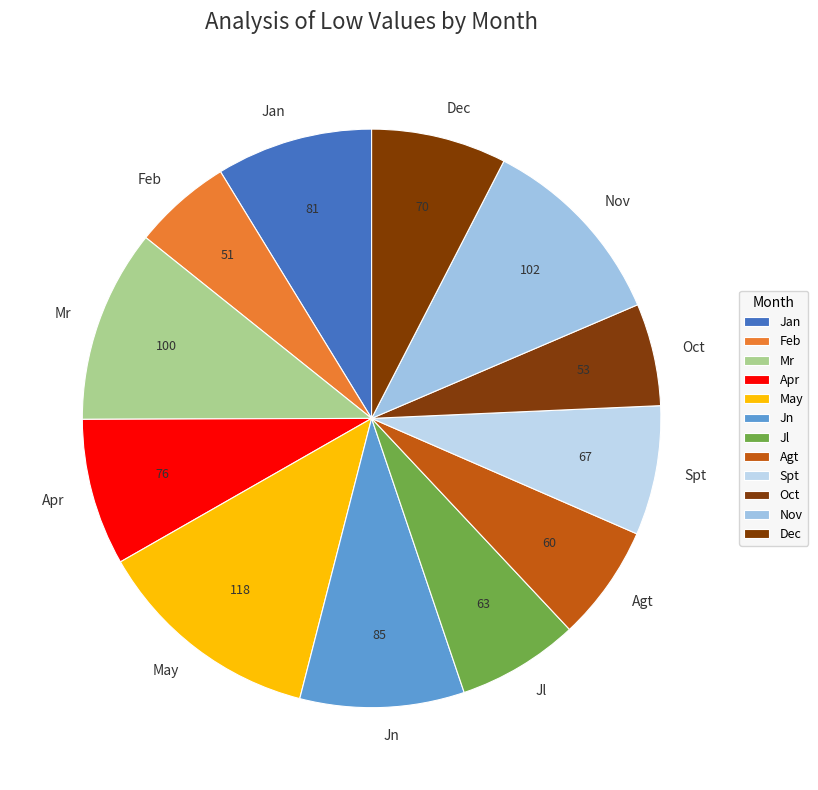

Is May the majority of the pie?

No